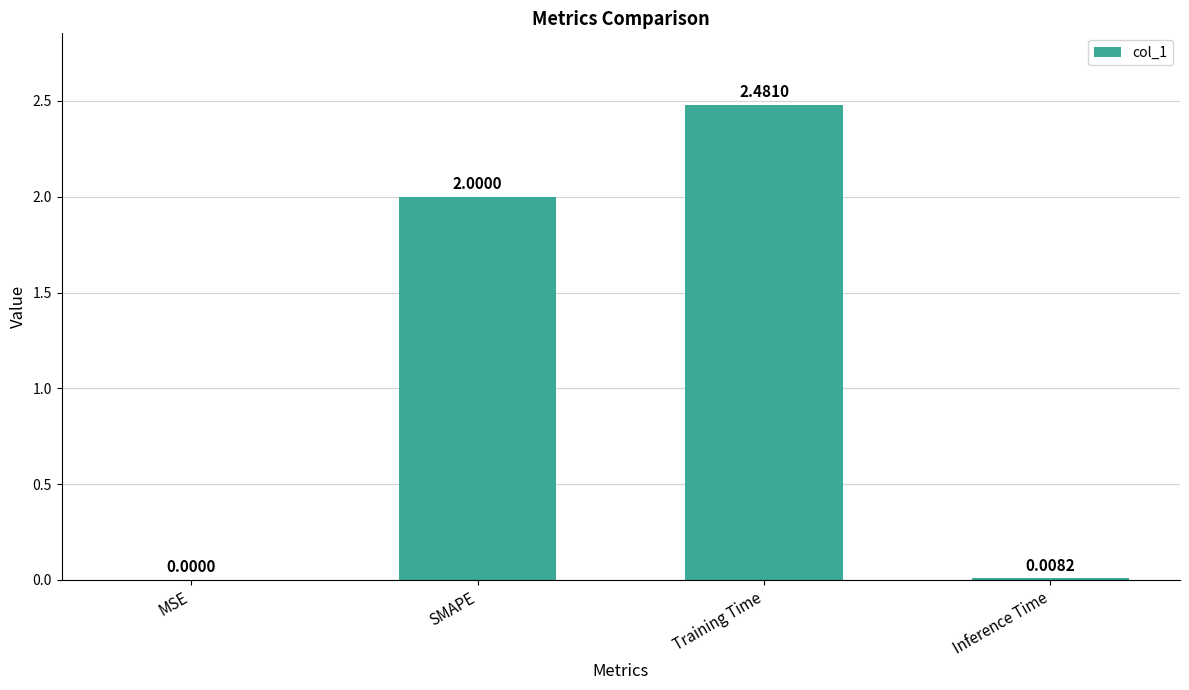

What is the average value?

1.1